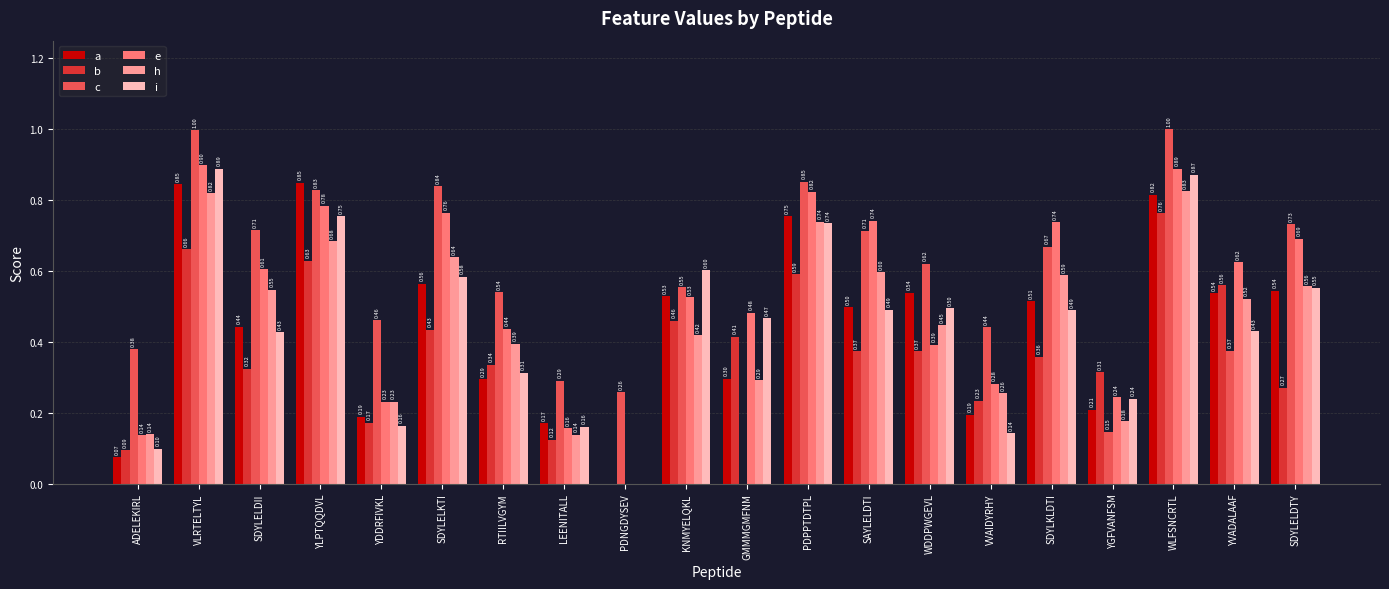

Where is a nearest to the value 0?

PDNGDYSEV